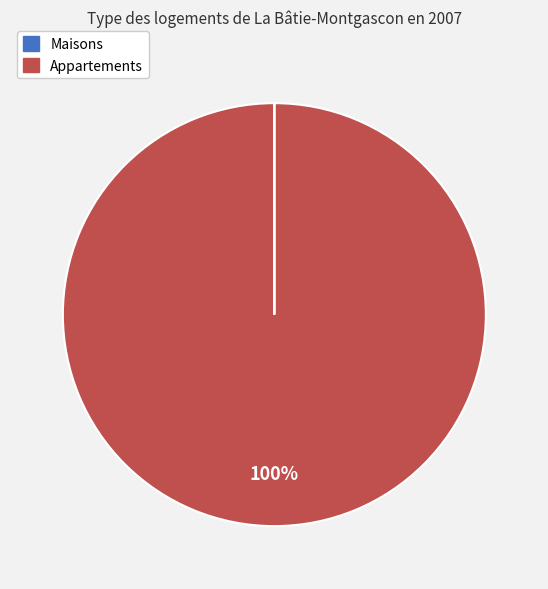

True or false: Appartements accounts for 91% of the total.

False